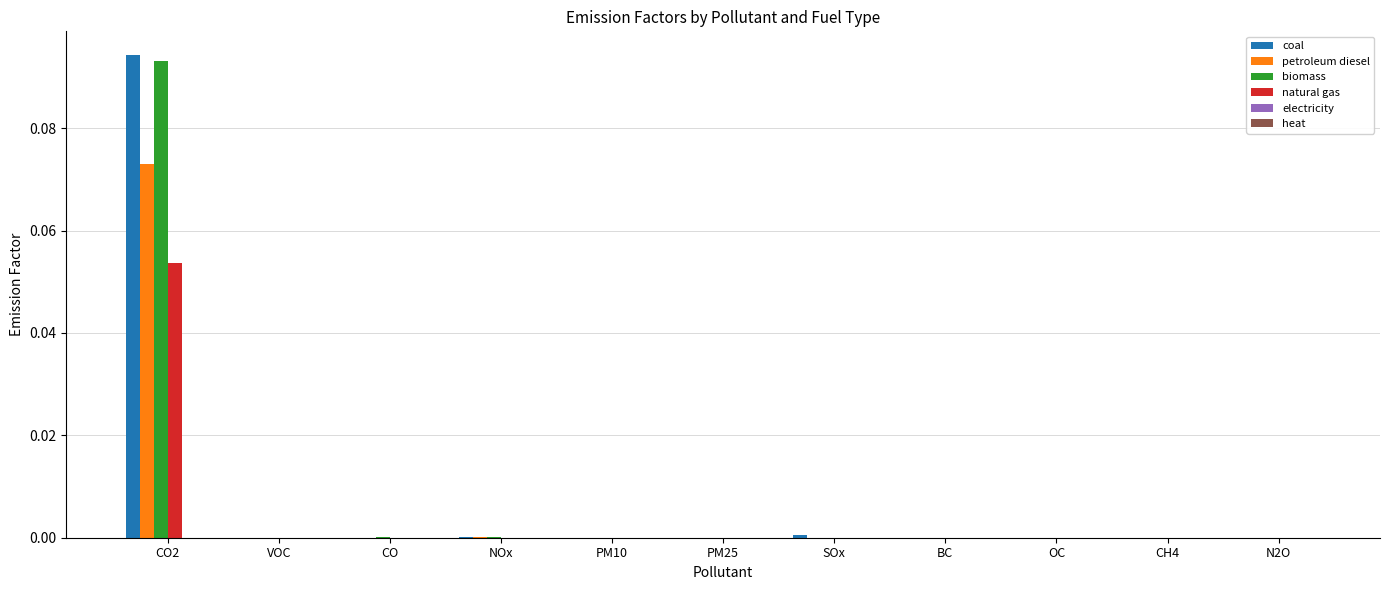

At which category does the chart reach its peak across all series?

CO2